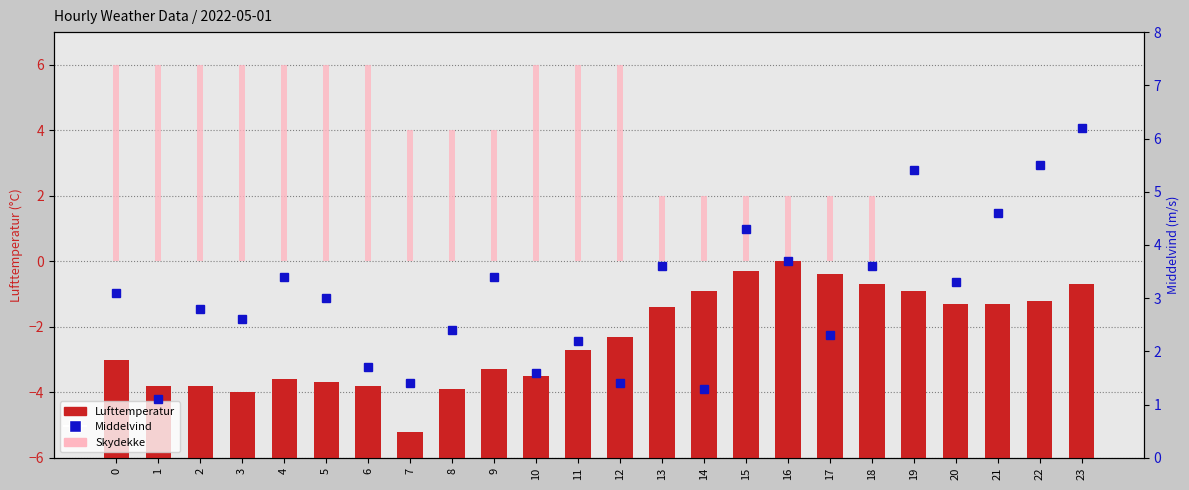

How many values in the Middelvind series exceed 3?

12